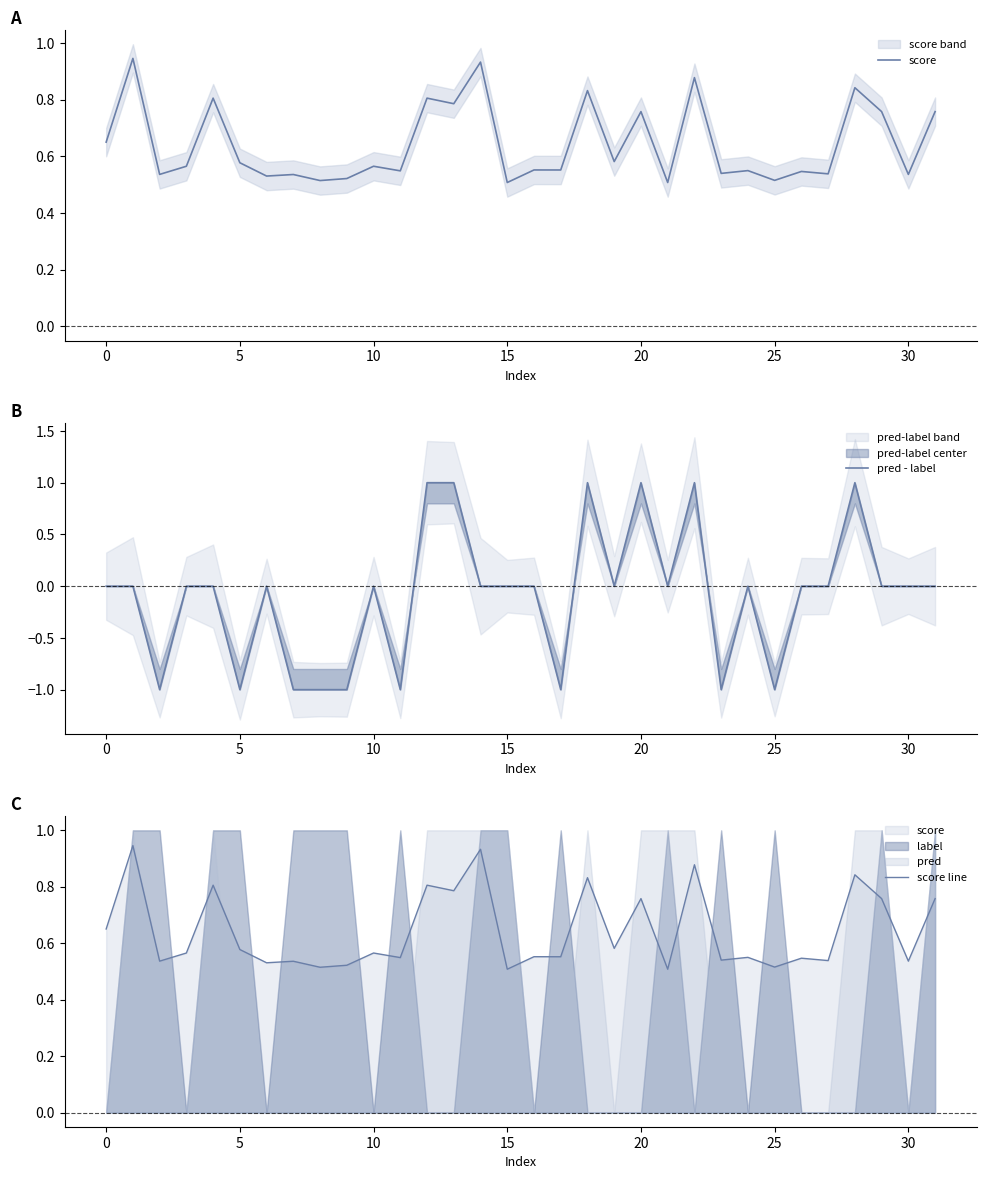

How many lines are shown in the chart?

3